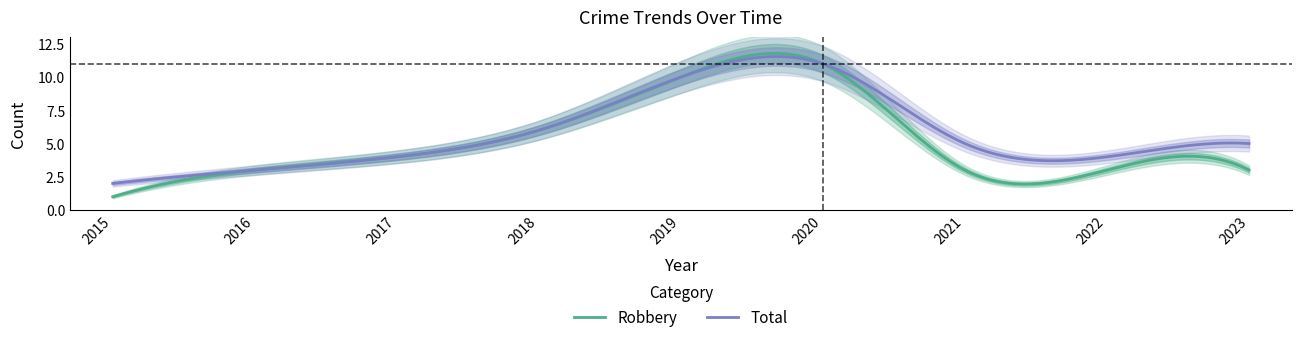

Does the chart have visible grid lines?

No